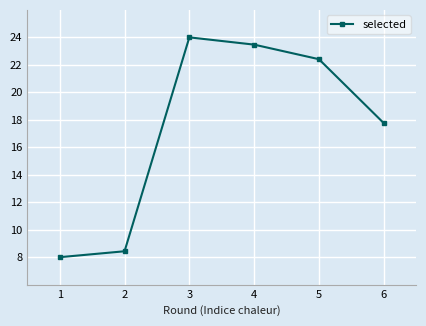

True or false: the data shows 23.5 at 4.

True